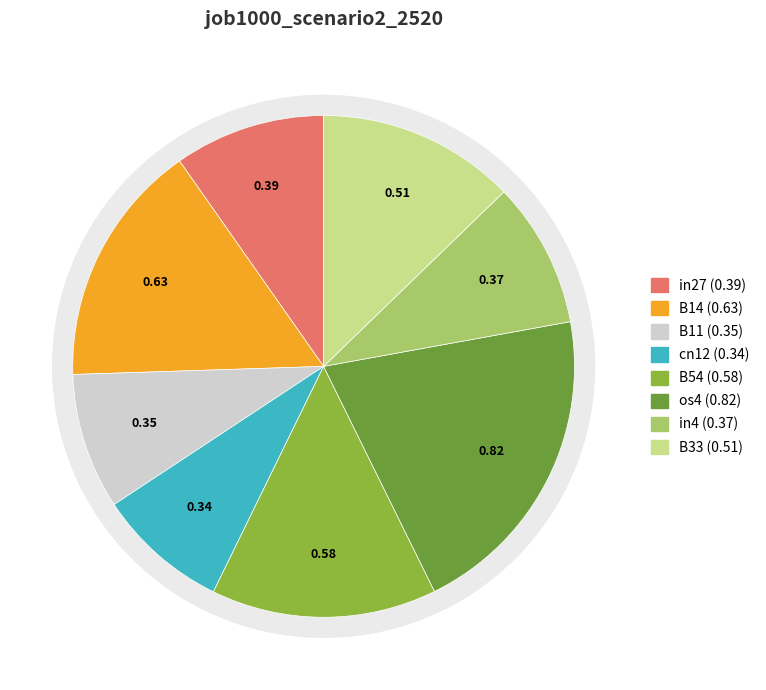

What percentage is the in4 slice, to the nearest percent?

9%